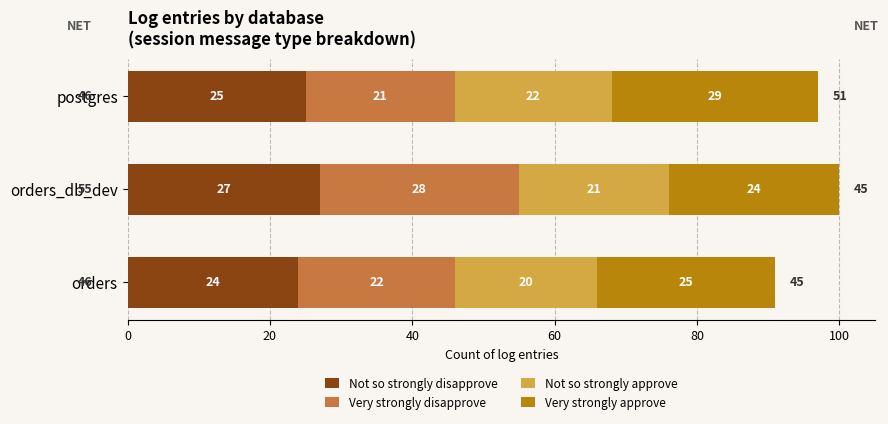

What is the sum of all Not so strongly disapprove values?

76